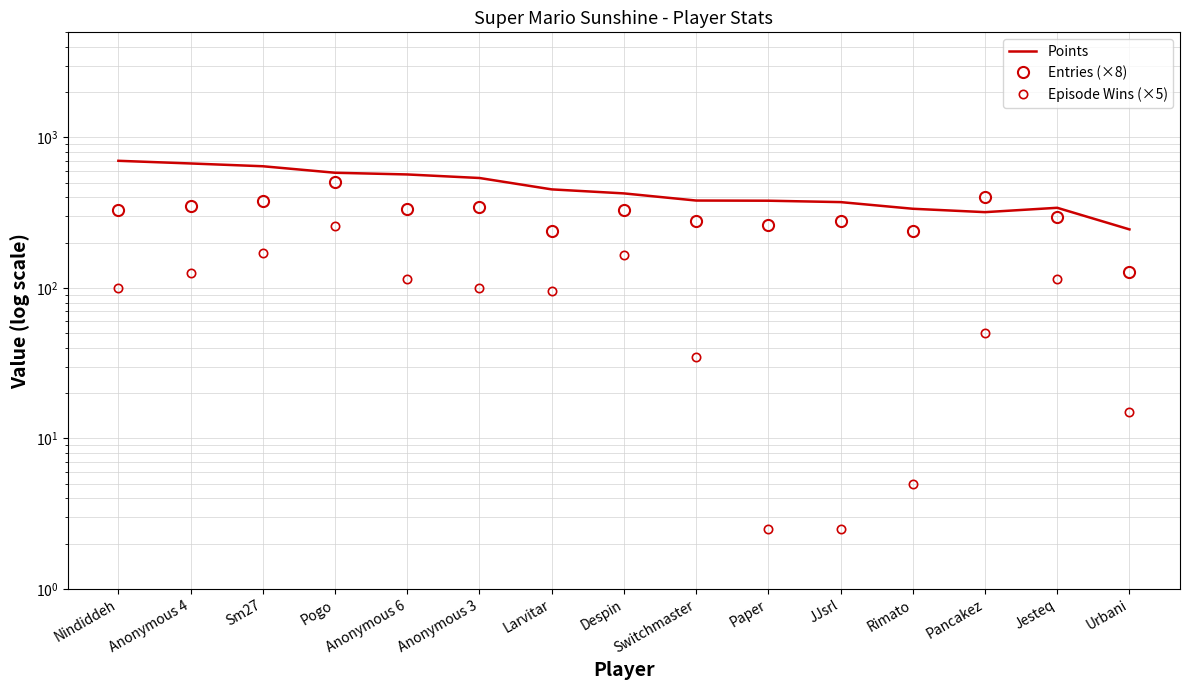

True or false: Entries (×8) has a value of 493.2 at JJsrl.

False